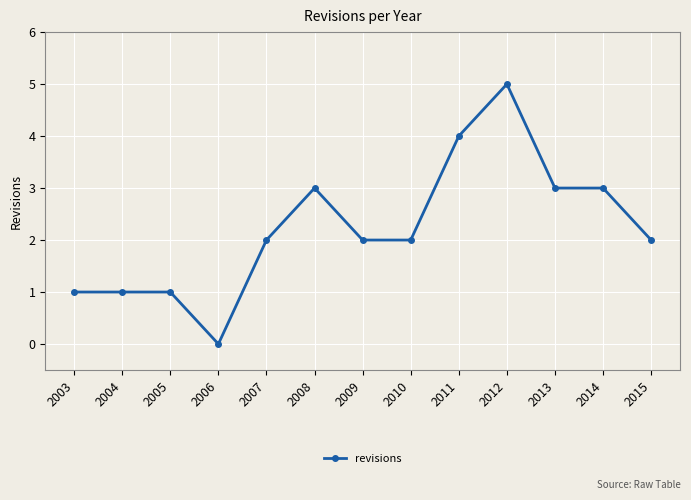

What is the change in value from 2007 to 2014?

+1